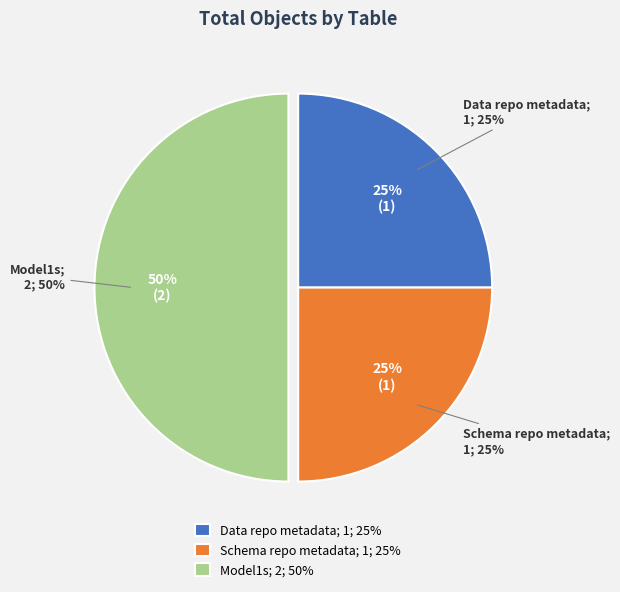

Which has a higher value, Model1s or Schema repo metadata?

Model1s